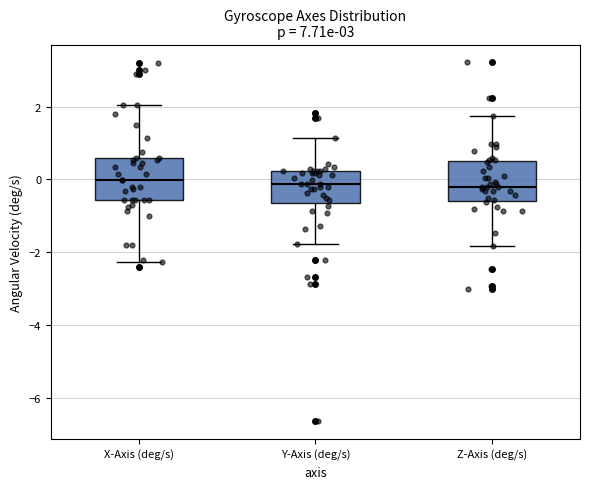

Where is the upper edge of the box for Y-Axis (deg/s) on the y-axis? The values are not printed on the chart, so give them approximately, as read against the axis.

0.2